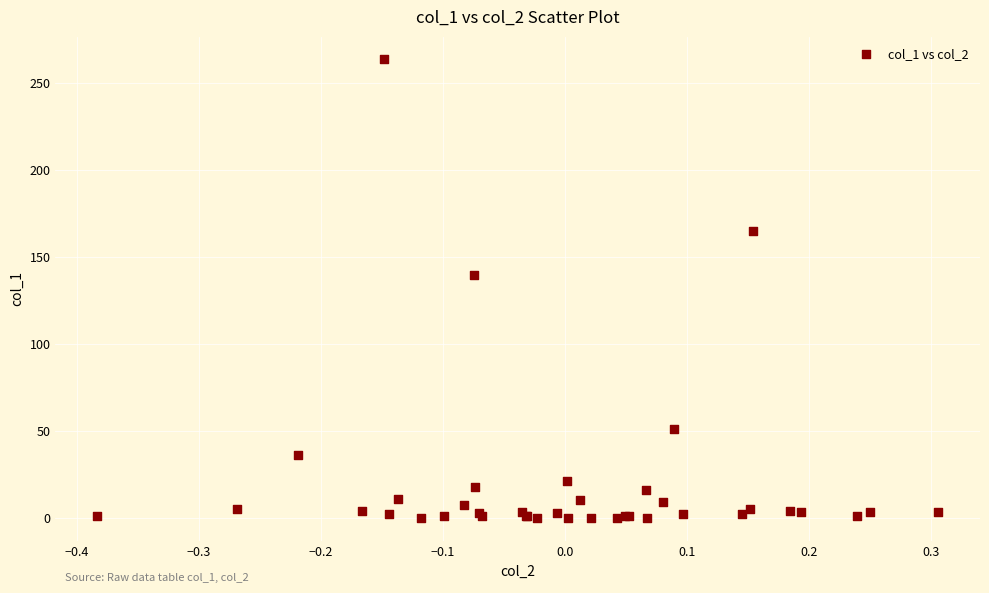

What Y value in the scatter plot is closest to 131?

139.3